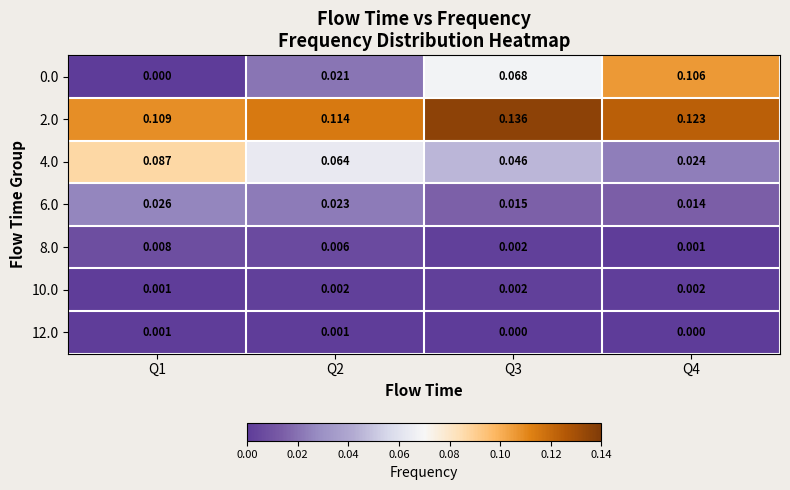

Is the value of 8.0 at Q3 greater than the value of 4.0 at Q1?

No